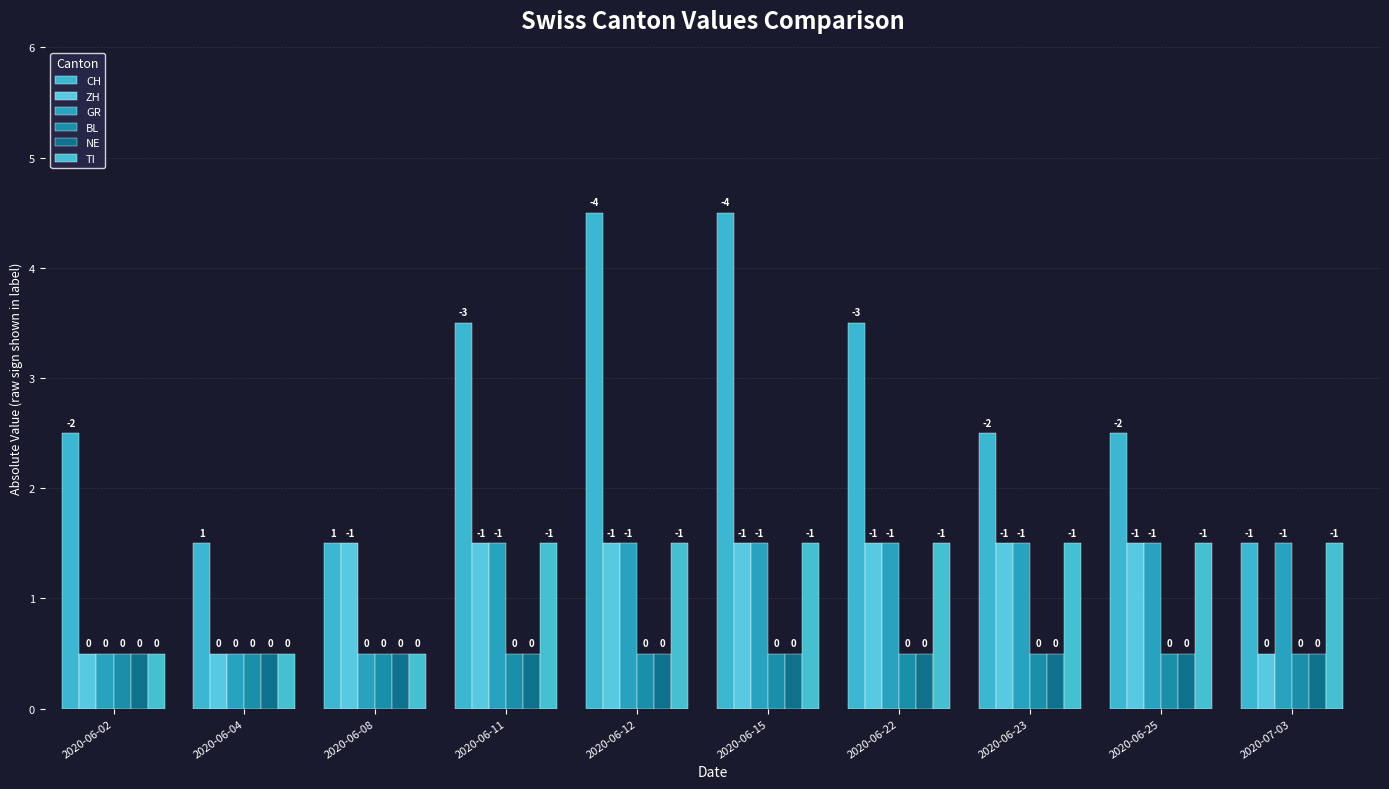

How many groups of bars are there?

10